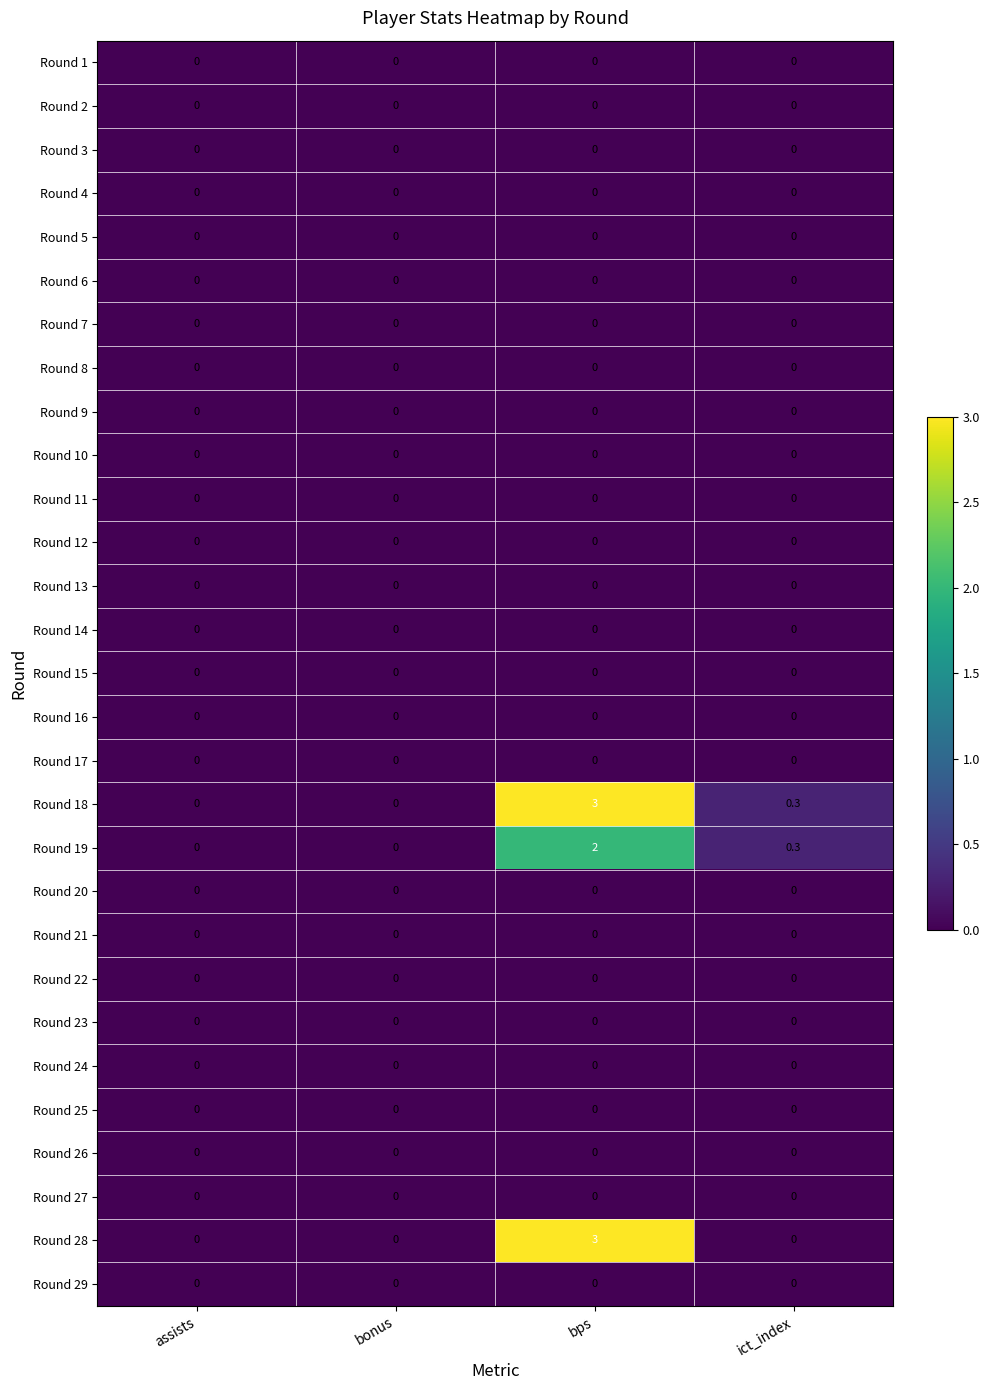

At which label does Round 18 reach its peak?

bps